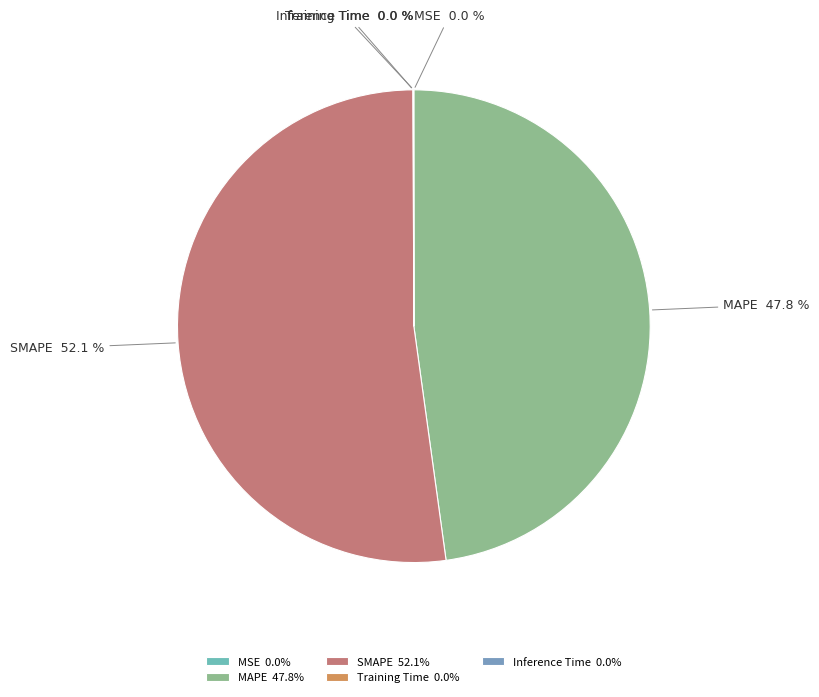

Does any single category account for the majority?

Yes